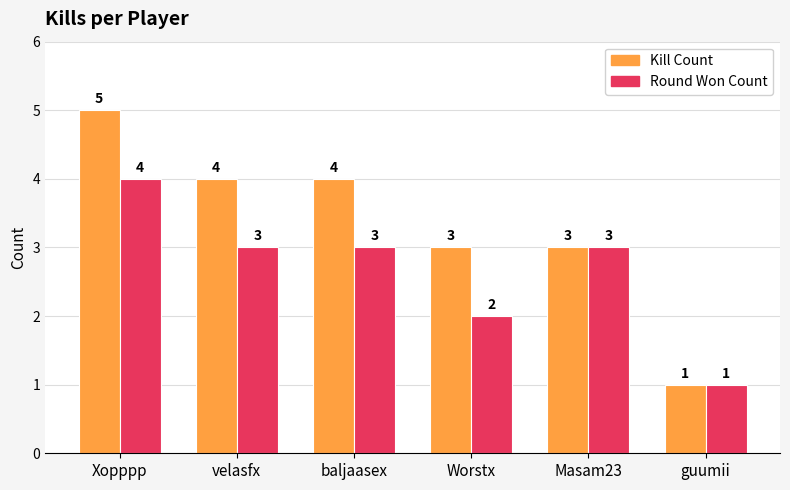

What are all the series names shown in the legend?

Kill Count, Round Won Count